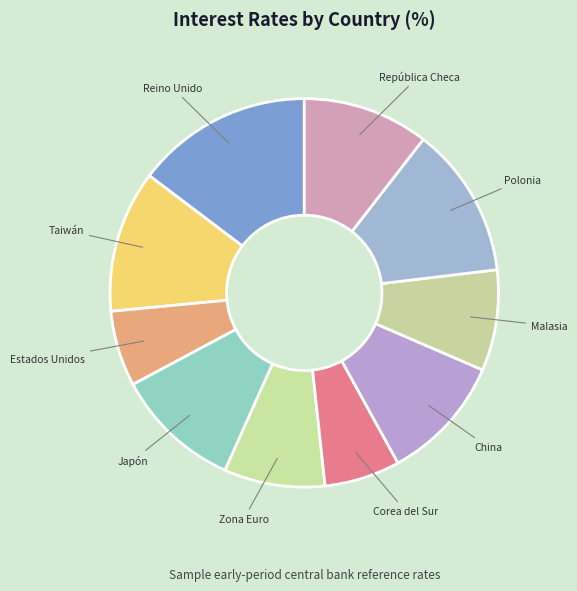

How many segments does this pie chart have?

10